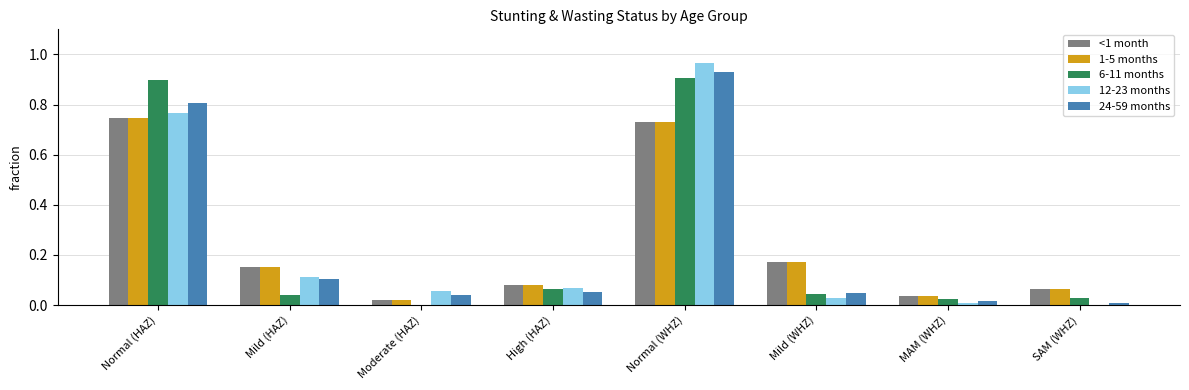

True or false: 12-23 months has a value of 0.1 at Moderate (HAZ).

True